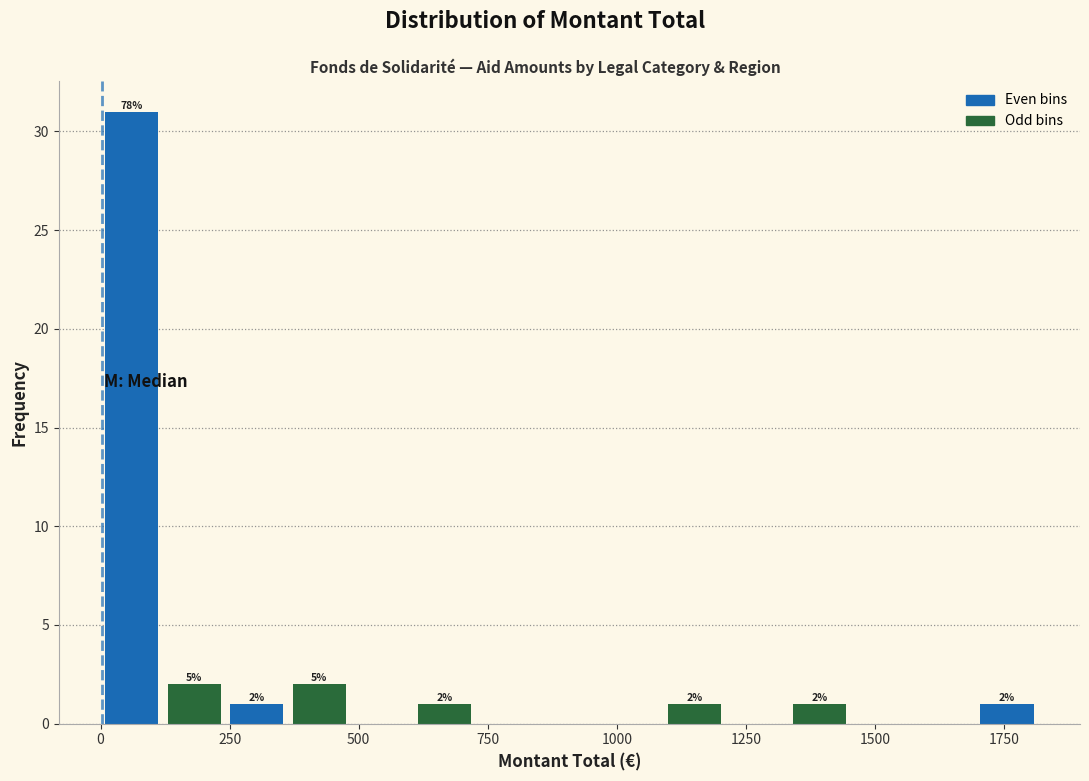

Read against the x-axis, roughly where is the centre of the tallest bar?

50